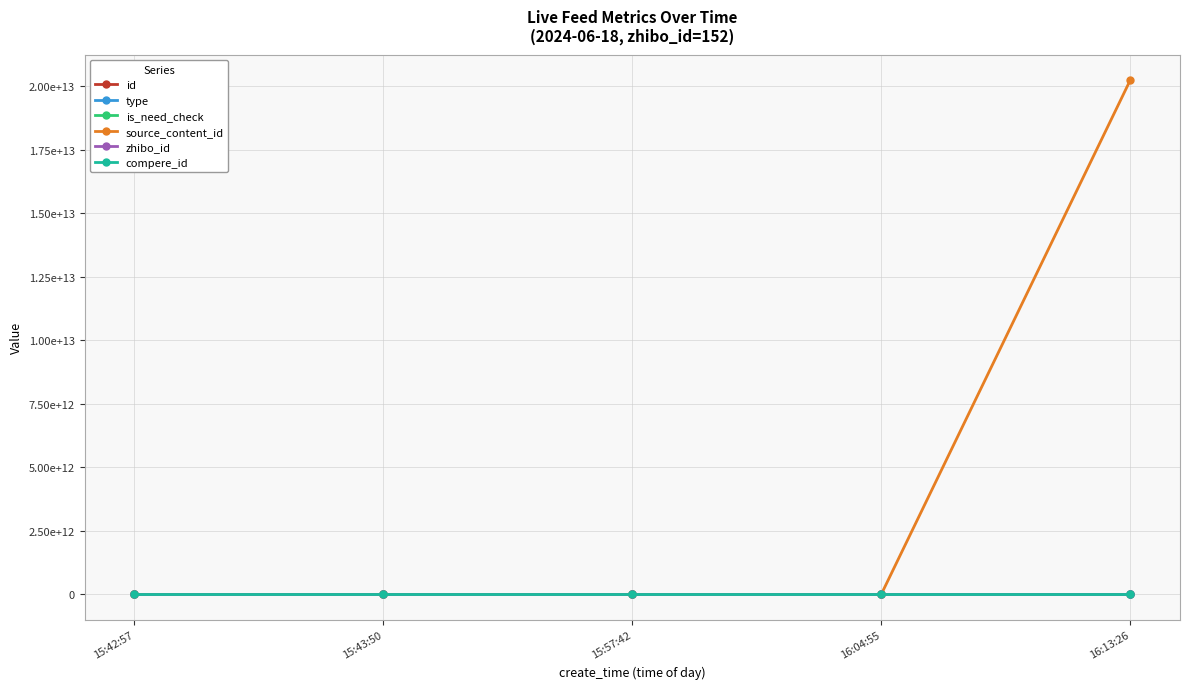

True or false: zhibo_id and id intersect in this chart.

False